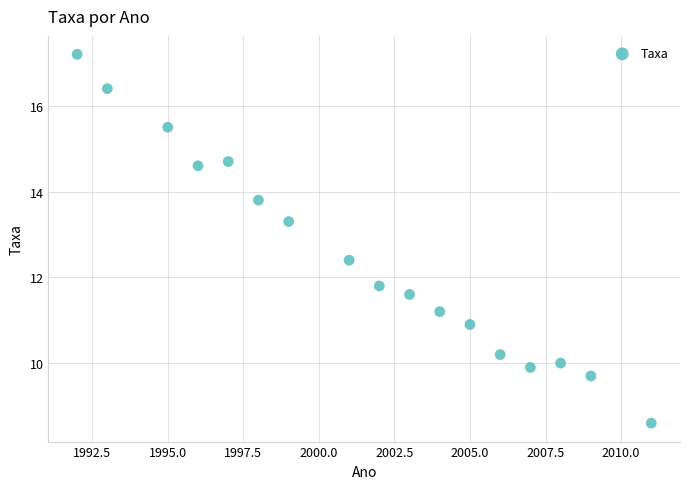

What Y value in the scatter plot is closest to 12?

11.8